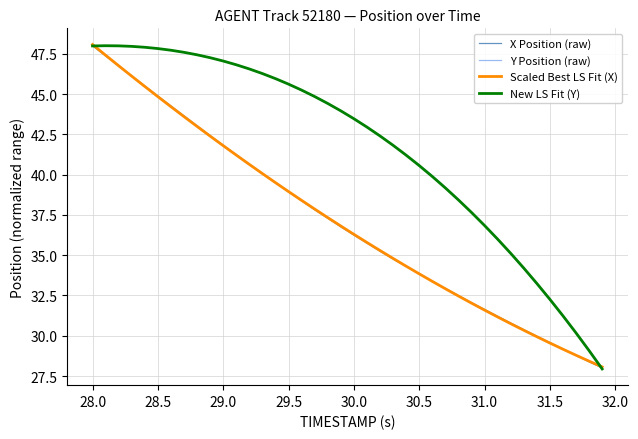

What is the highest value of the Scaled Best LS Fit (X) series?

48.1